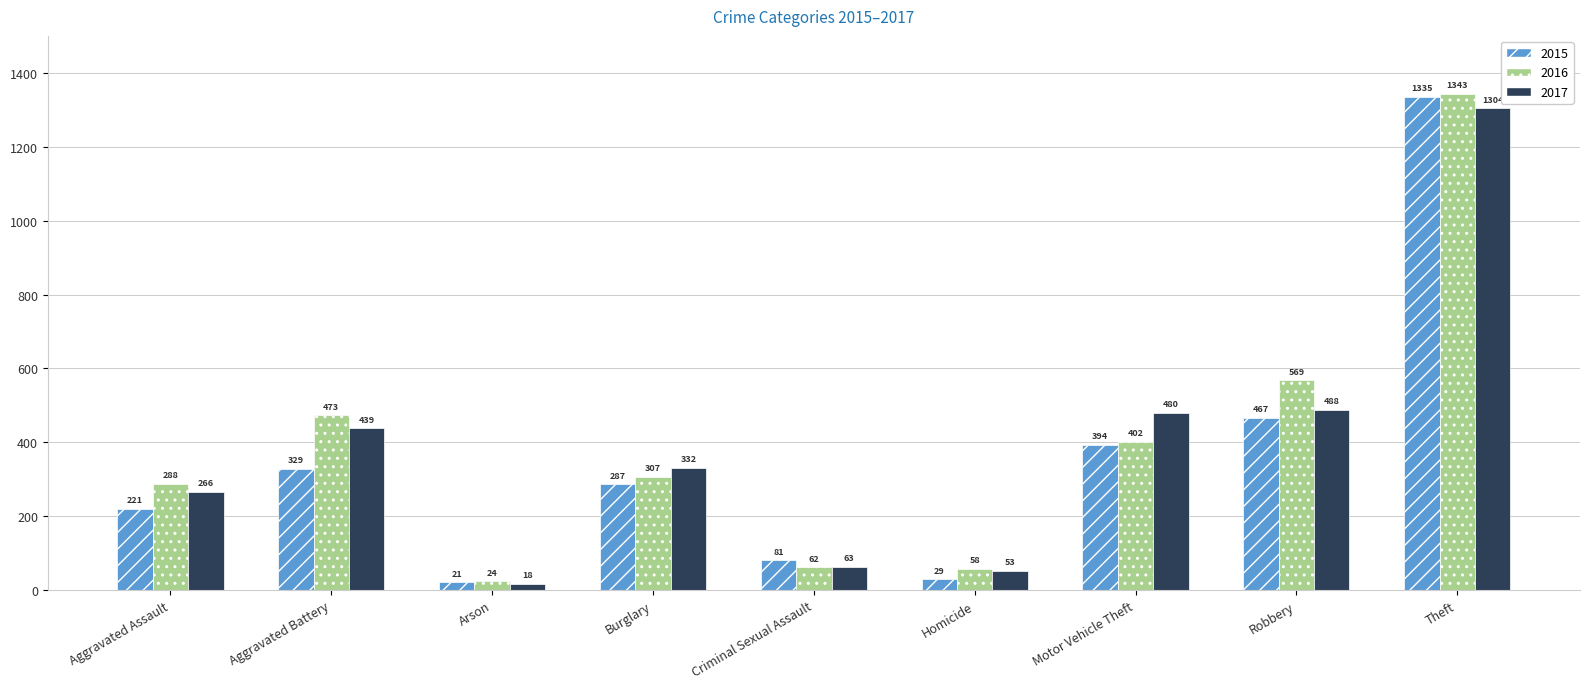

What is the approximate value of 2016 at Theft?

1343